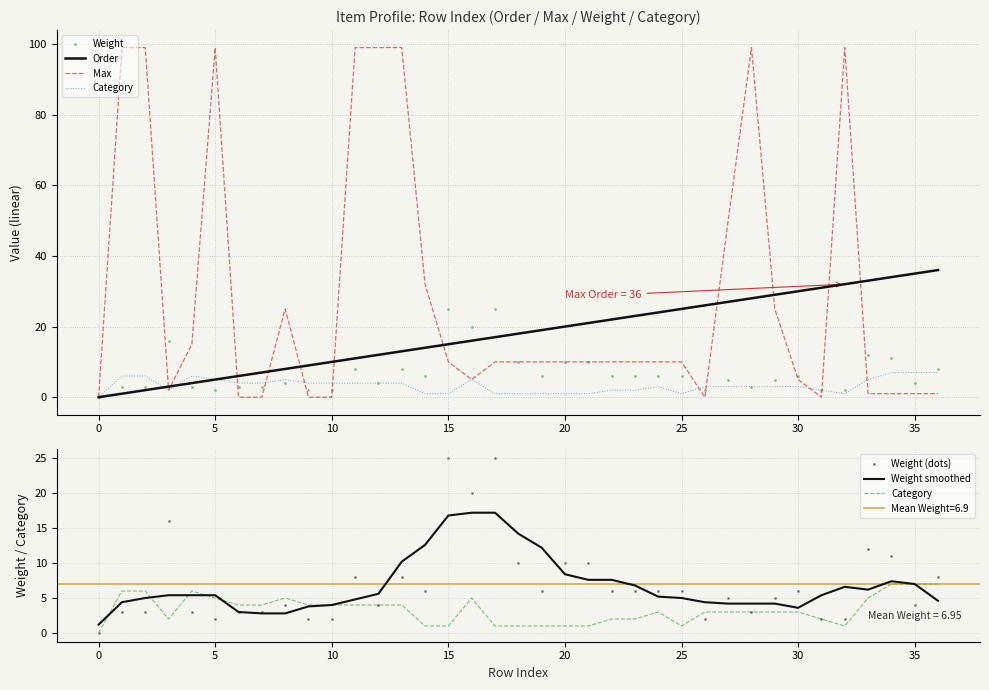

At how many categories does at least one series exceed 52?

8